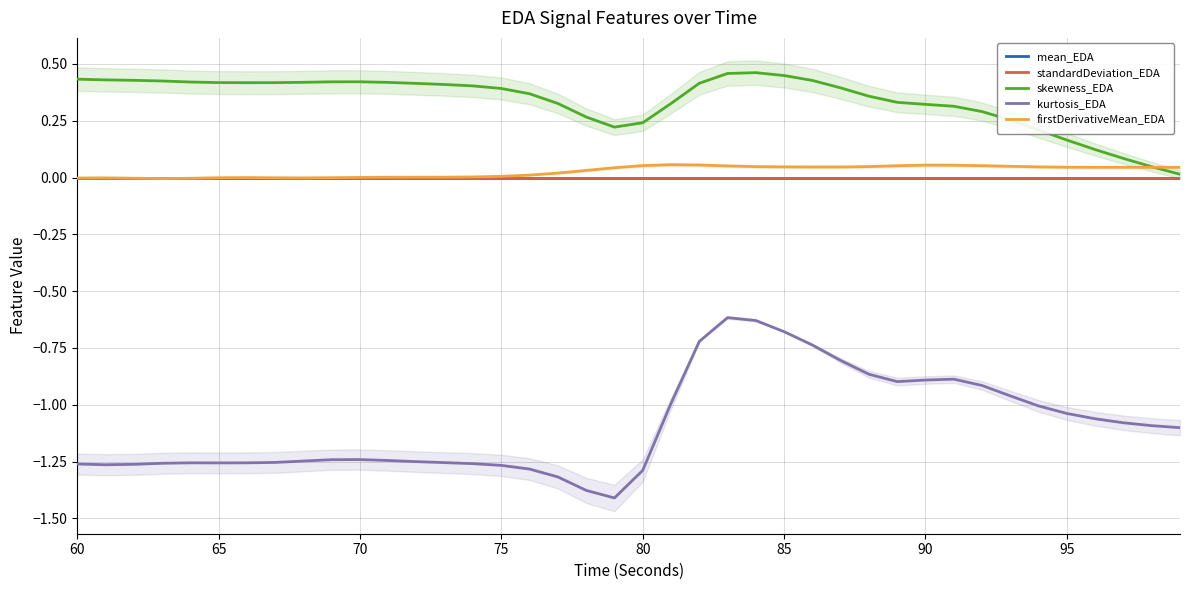

How many values in the kurtosis_EDA series are below -1?

27